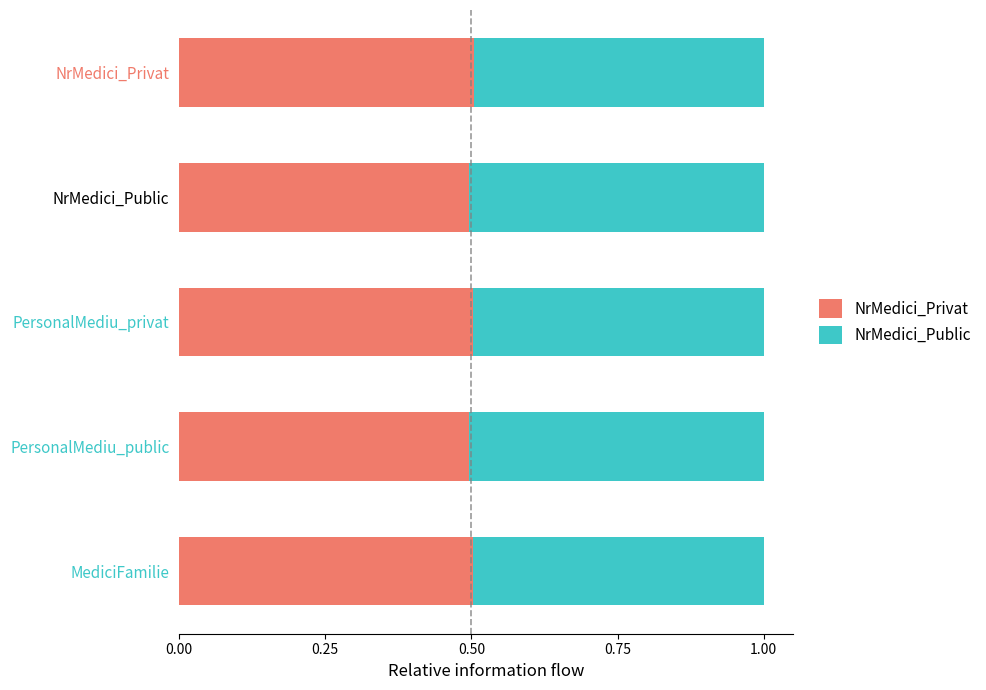

What is the total value across all series at PersonalMediu_public?

1.0